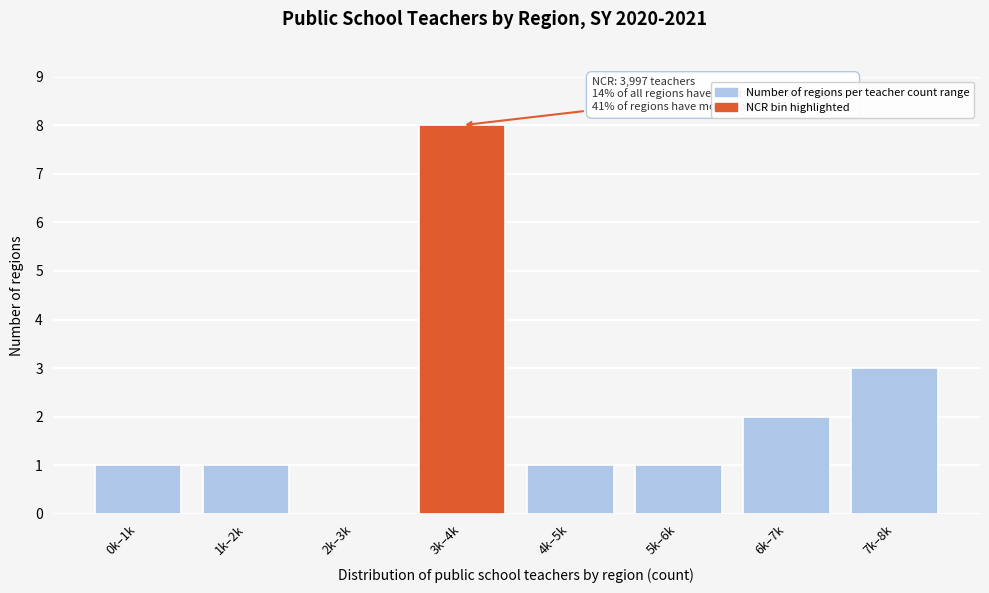

Reading right to left, list all the values displayed in this chart.

7k–8k=3	6k–7k=2	5k–6k=1	4k–5k=1	3k–4k=8	2k–3k=0	1k–2k=1	0k–1k=1